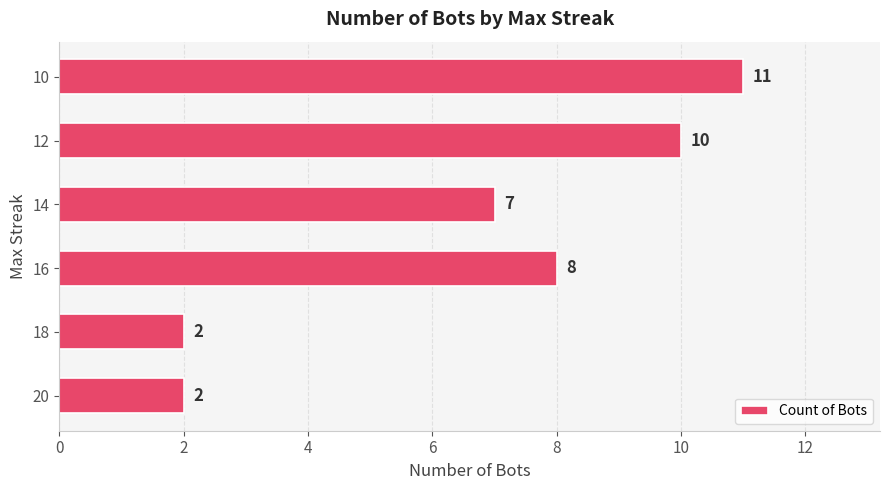

Count the number of data series in this chart.

1